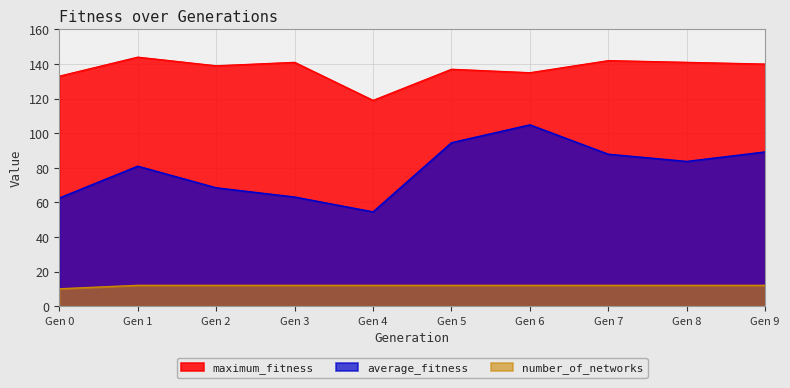

True or false: number_of_networks and maximum_fitness cross at least once.

False